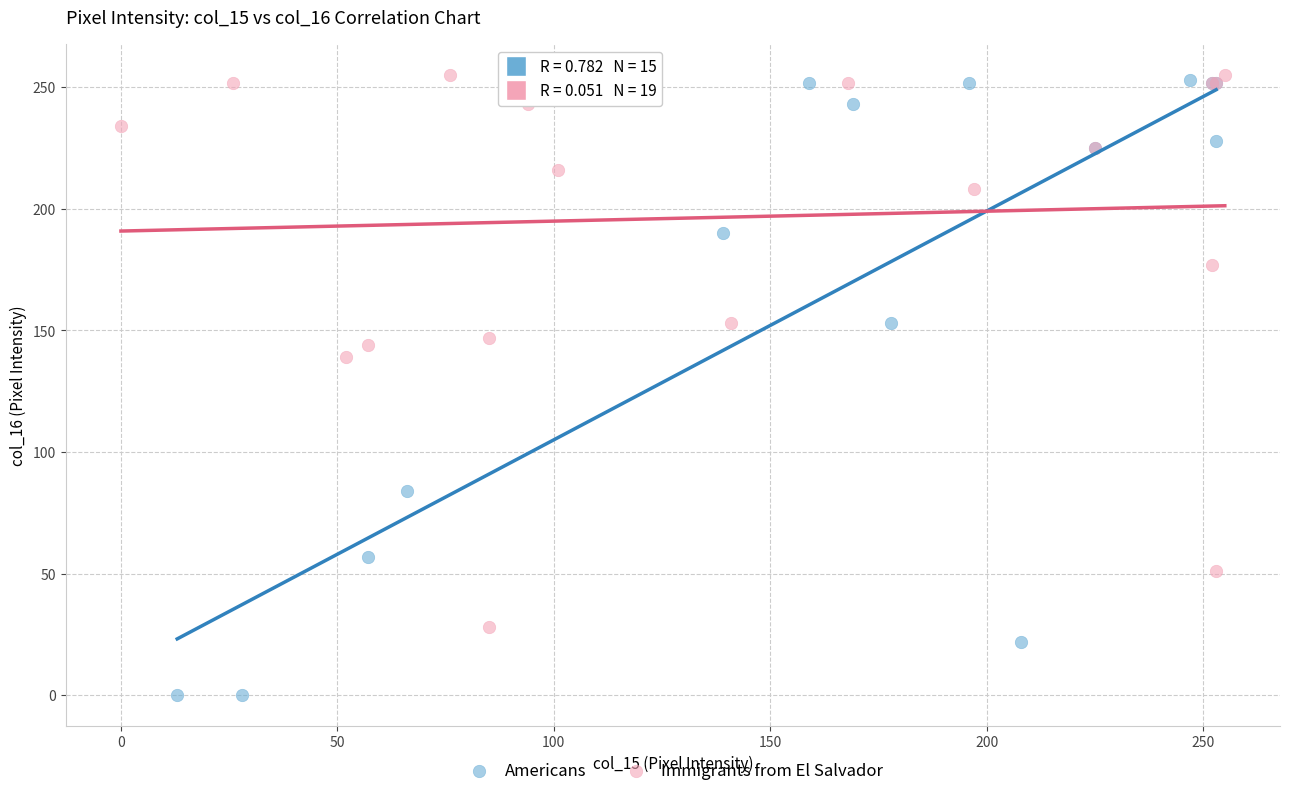

Which series has the widest spread of Y values?

Americans